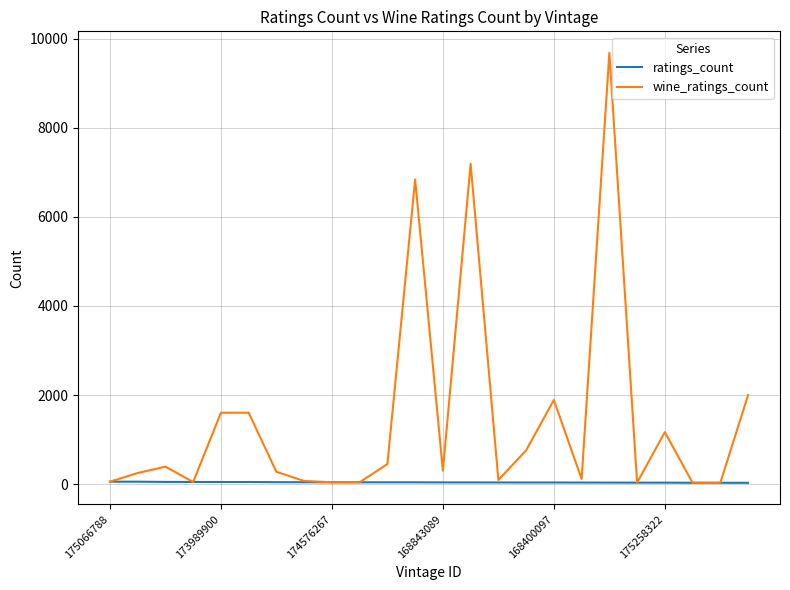

Which series has the largest range (max minus min)?

wine_ratings_count